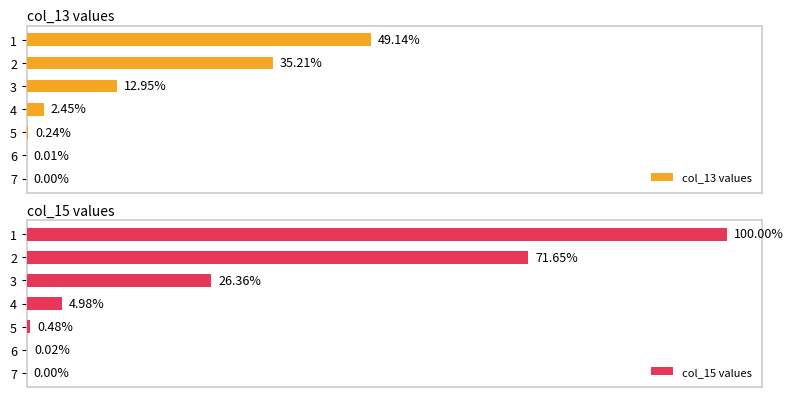

Are the bars horizontal?

Yes